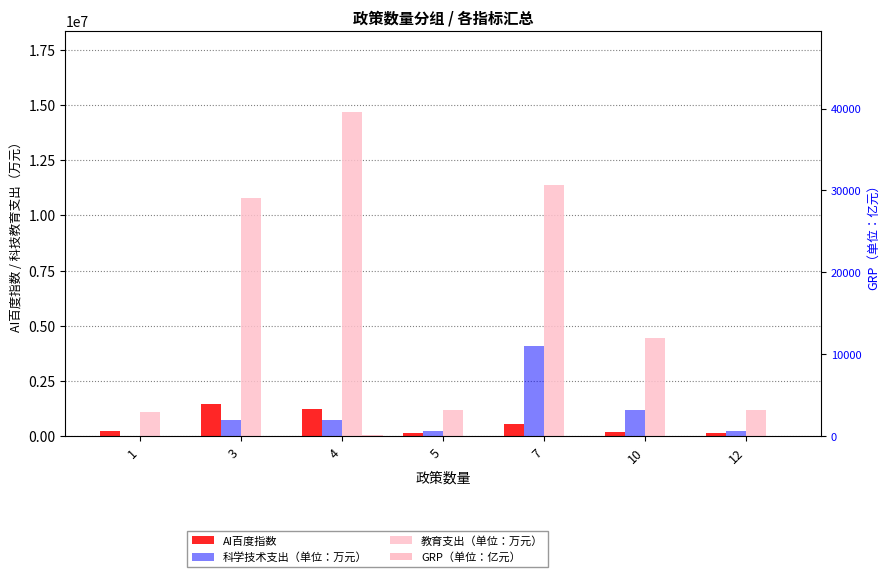

Is it true that AI百度指数 equals 133916 at 5?

True